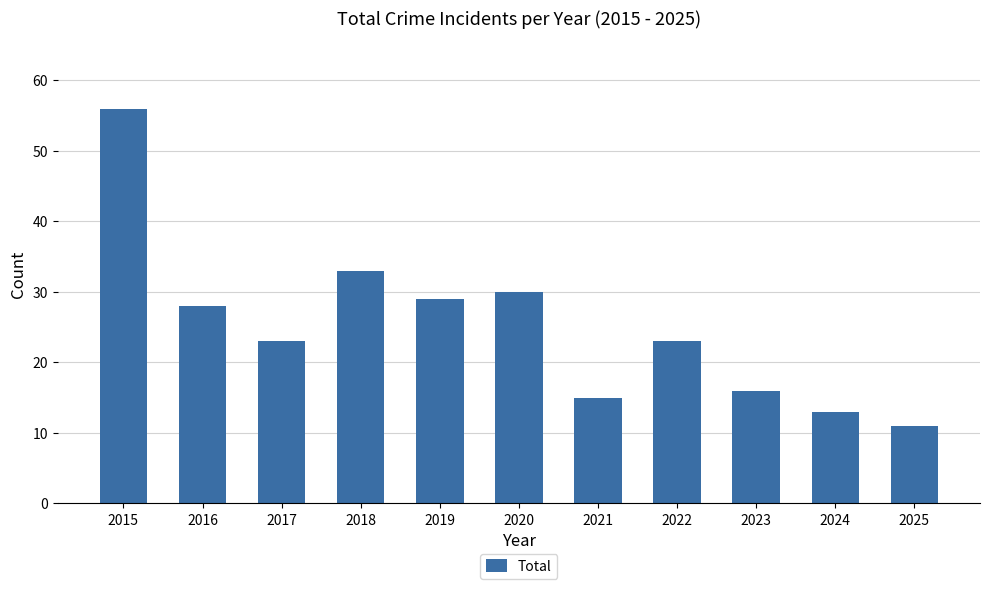

At which label is the value closest to 33?

2018